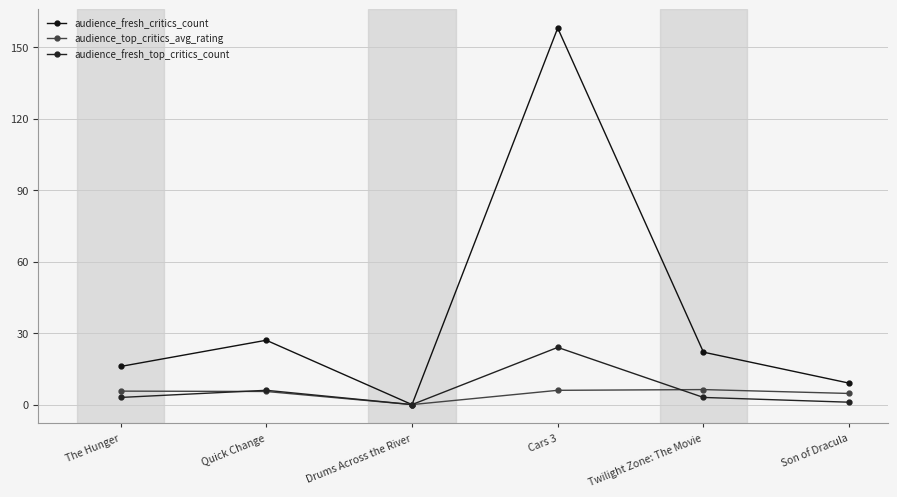

In audience_fresh_critics_count, how many points are lower than both neighbors (excluding endpoints)?

1